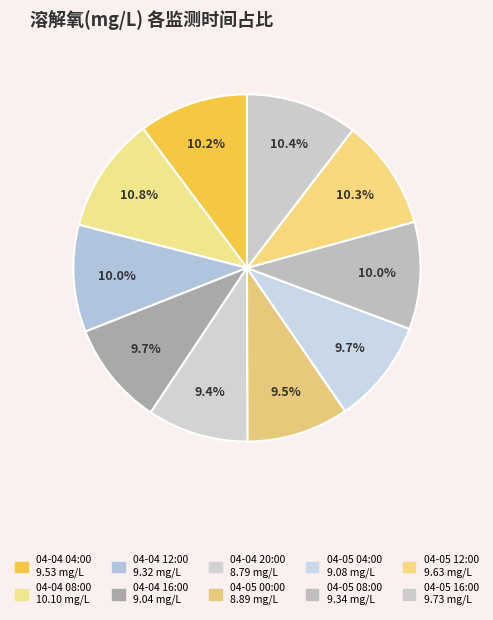

What is the total percentage of 04-04 16:00 and 04-04 08:00?

20.5%